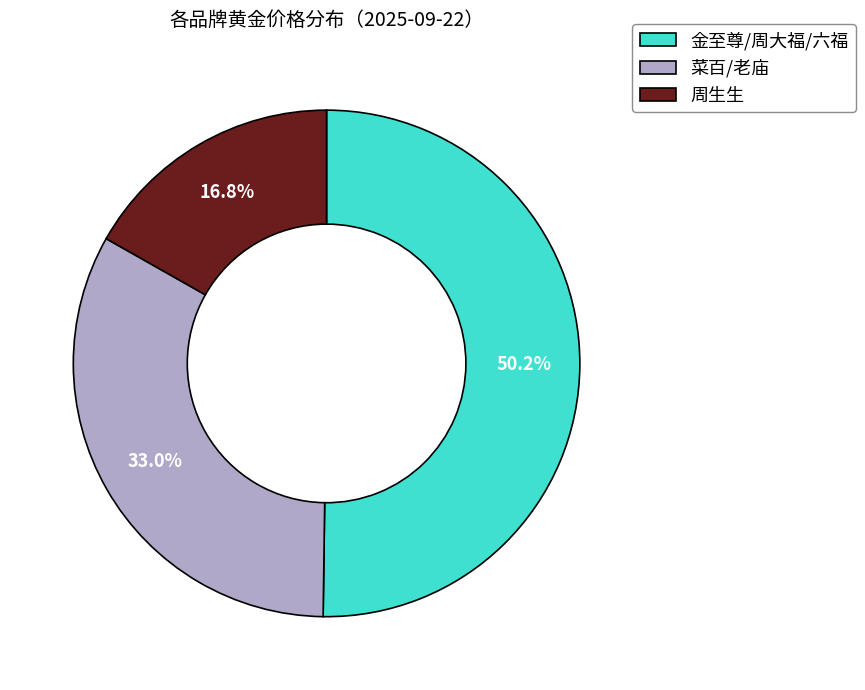

Is the sum of 金至尊/周大福/六福 and 菜百/老庙 greater than half?

Yes